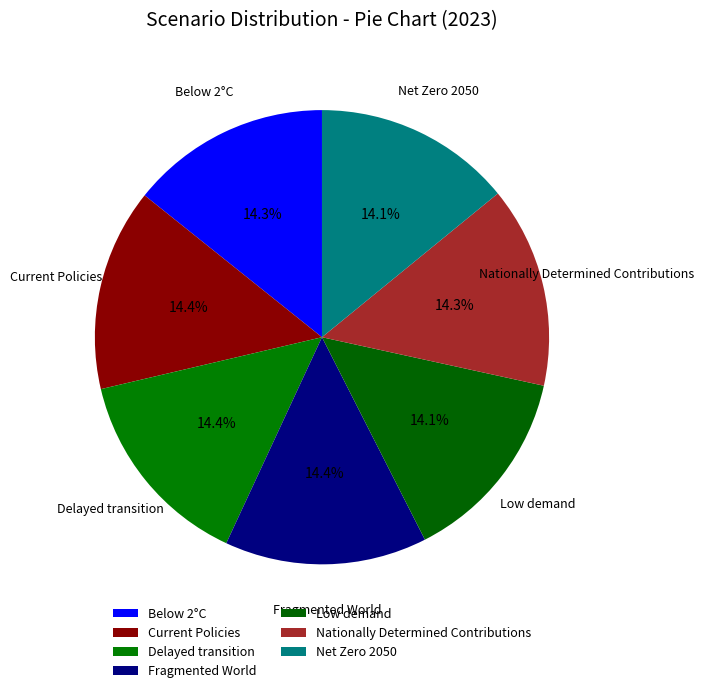

How many segments does this pie chart have?

7